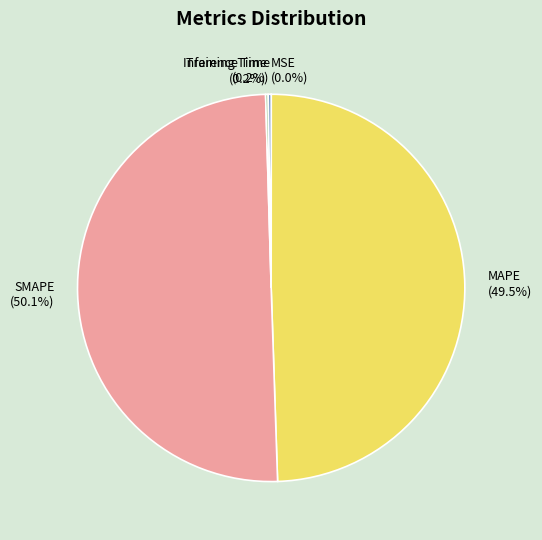

Which slice is the largest?

SMAPE